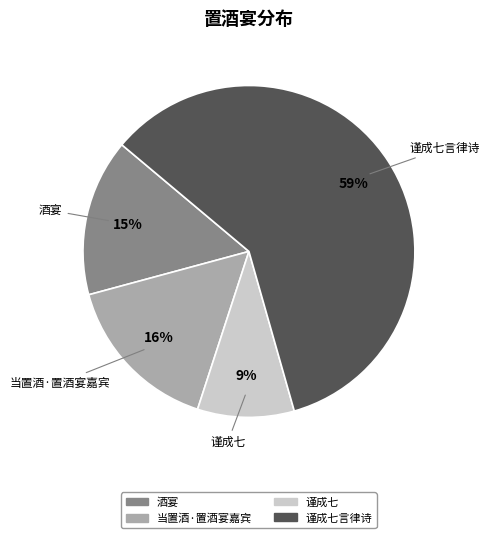

Is there a majority slice in this chart?

Yes